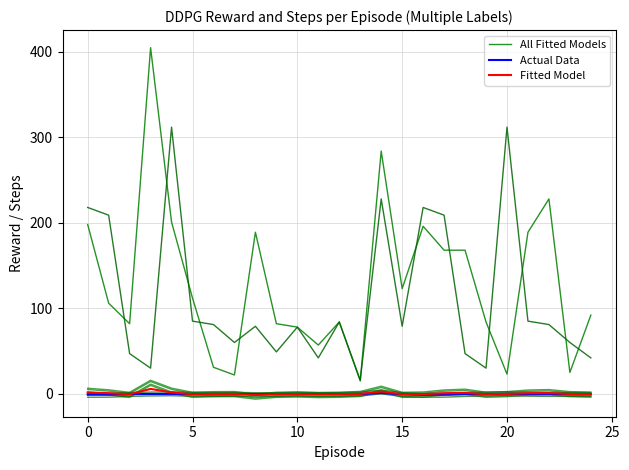

Is it true that Fitted Model equals -0.4 at 10?

True